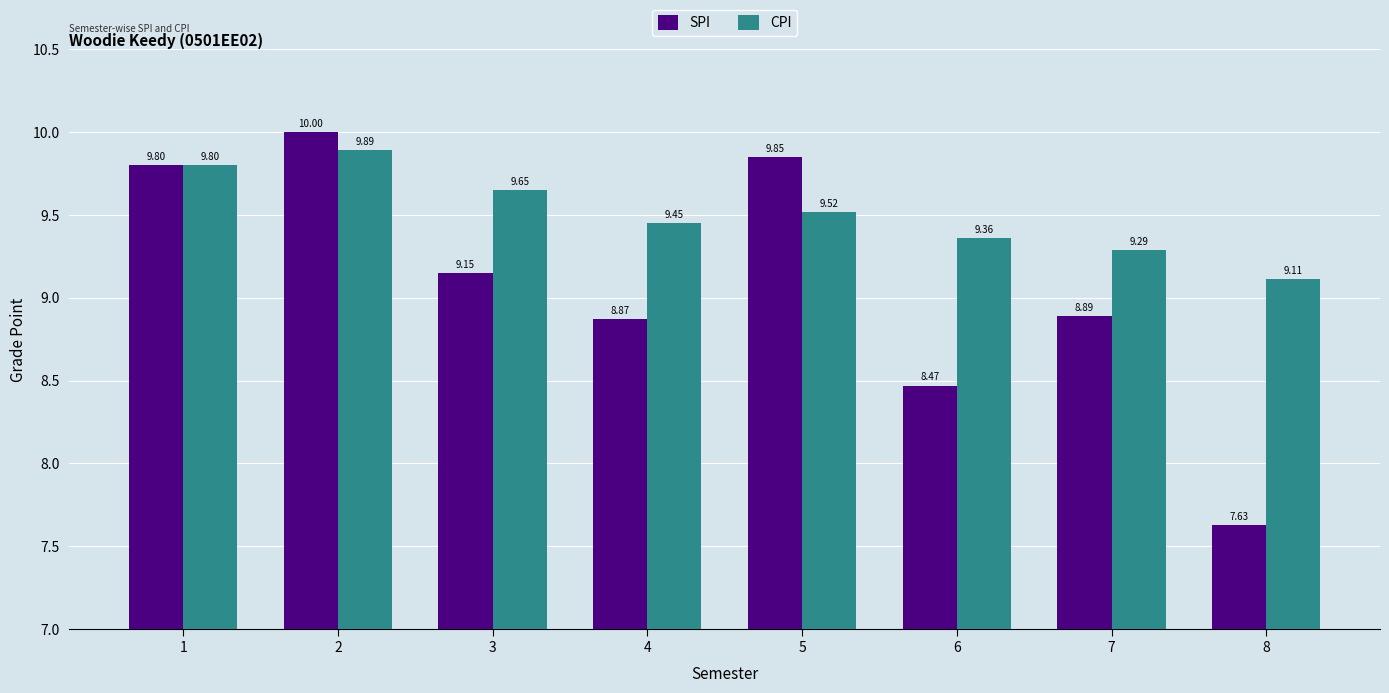

Is the value of CPI at 3 greater than the value of SPI at 6?

Yes